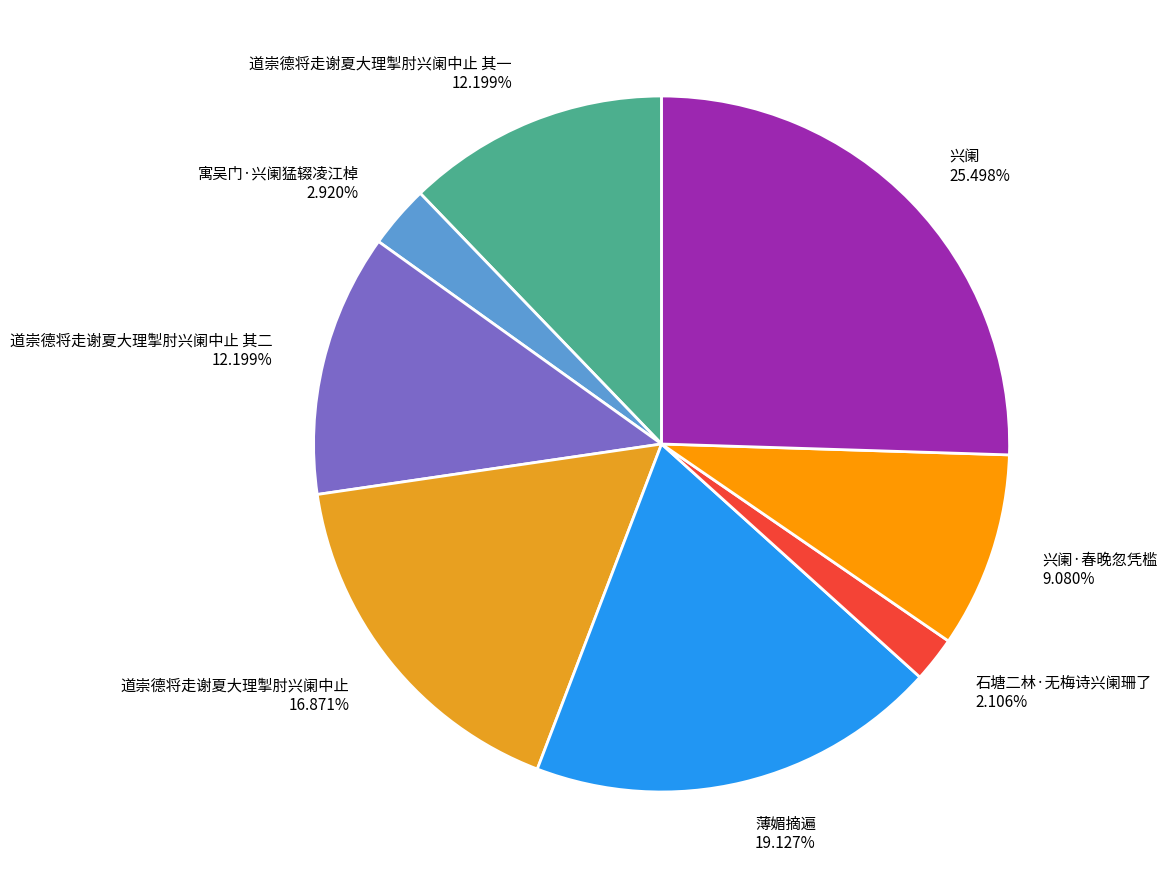

What percentage is the 道崇德将走谢夏大理掣肘兴阑中止 其二 slice, to the nearest percent?

12%